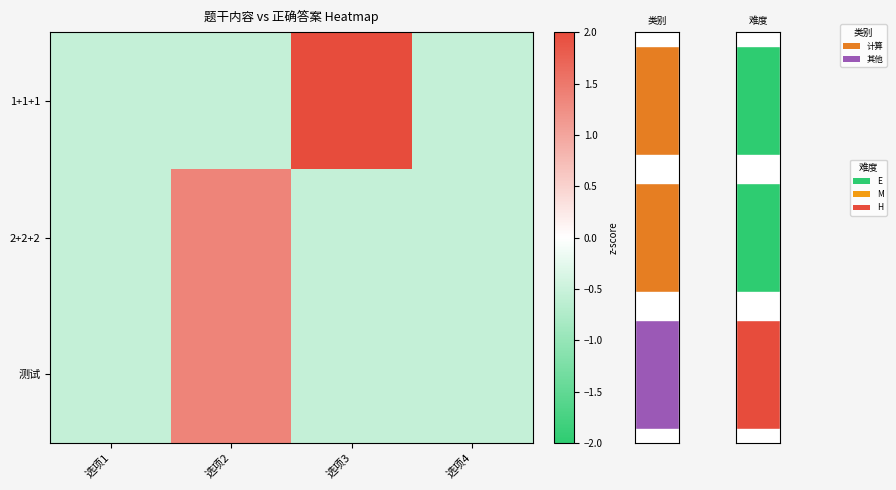

What is the difference between the maximum and minimum values in the 测试 series?

1.9